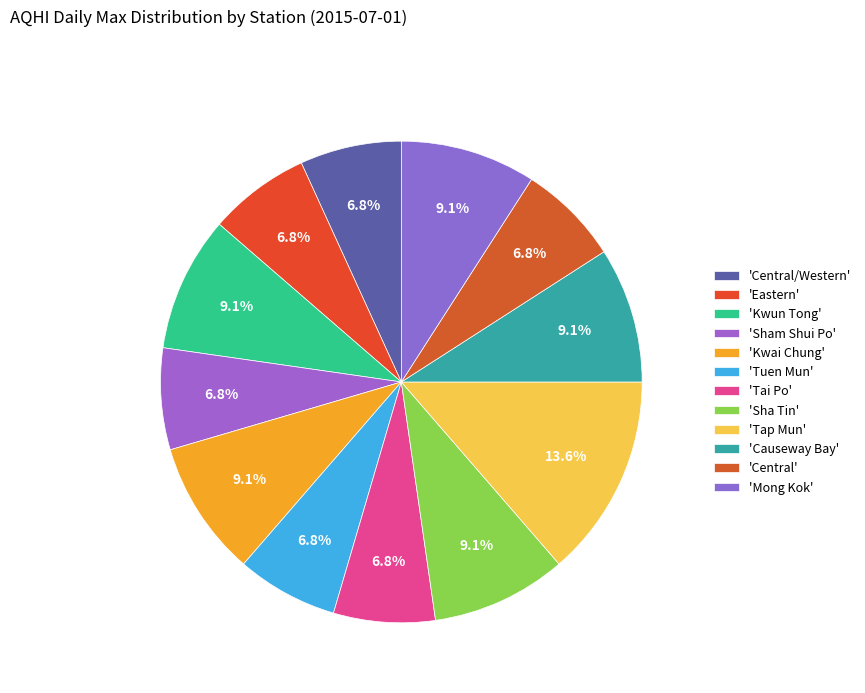

How many segments does this pie chart have?

12